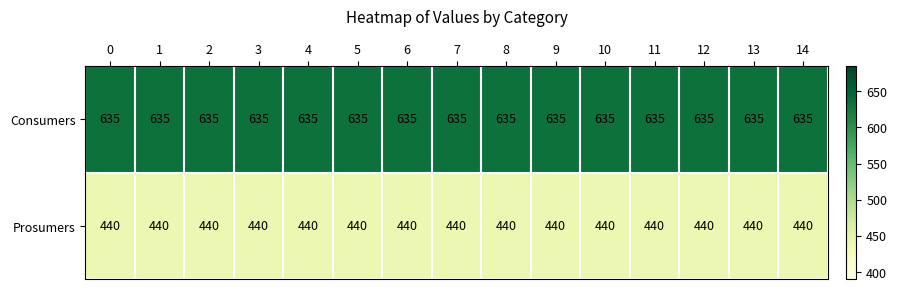

The value of Prosumers at 2 is 781. True or false?

False